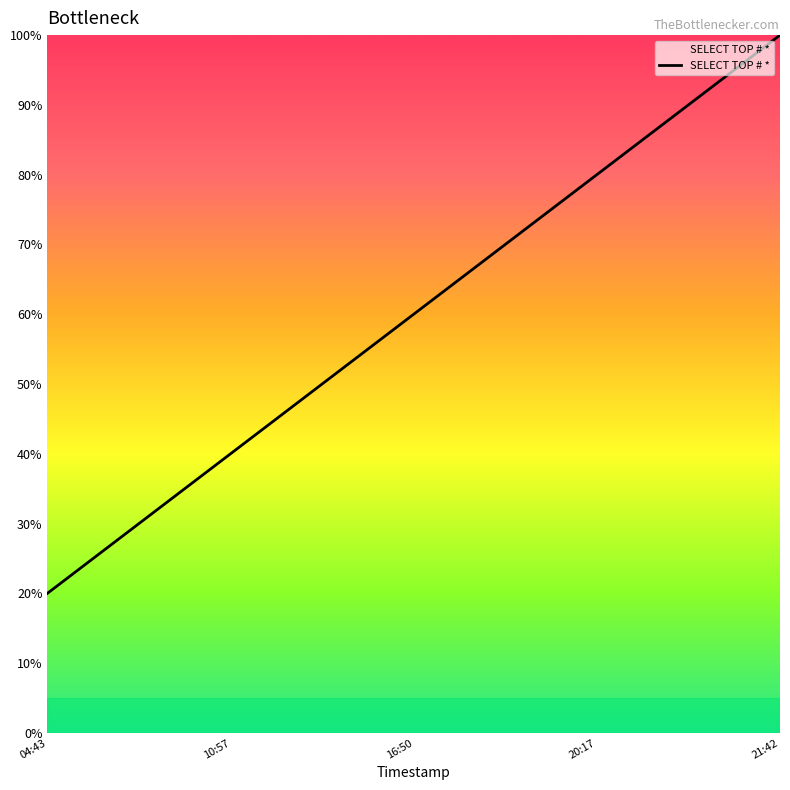

Reading right to left, what are all the values shown in this chart?

21:42=100	20:17=80	16:50=60	10:57=40	04:43=20